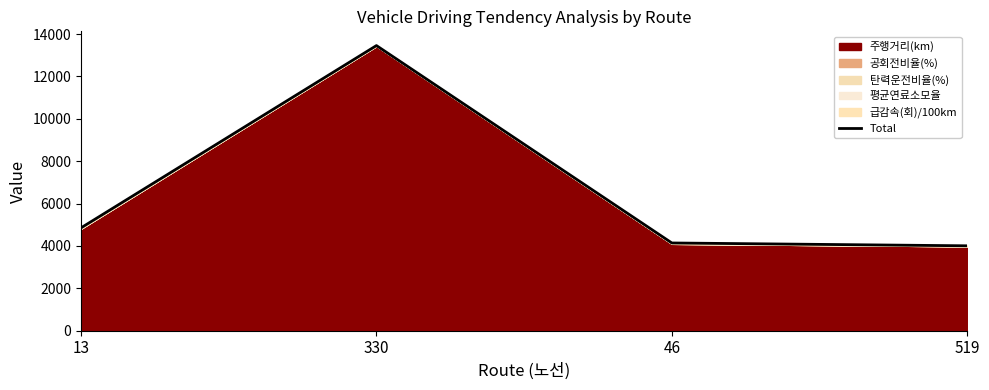

What position from the left is 13?

1